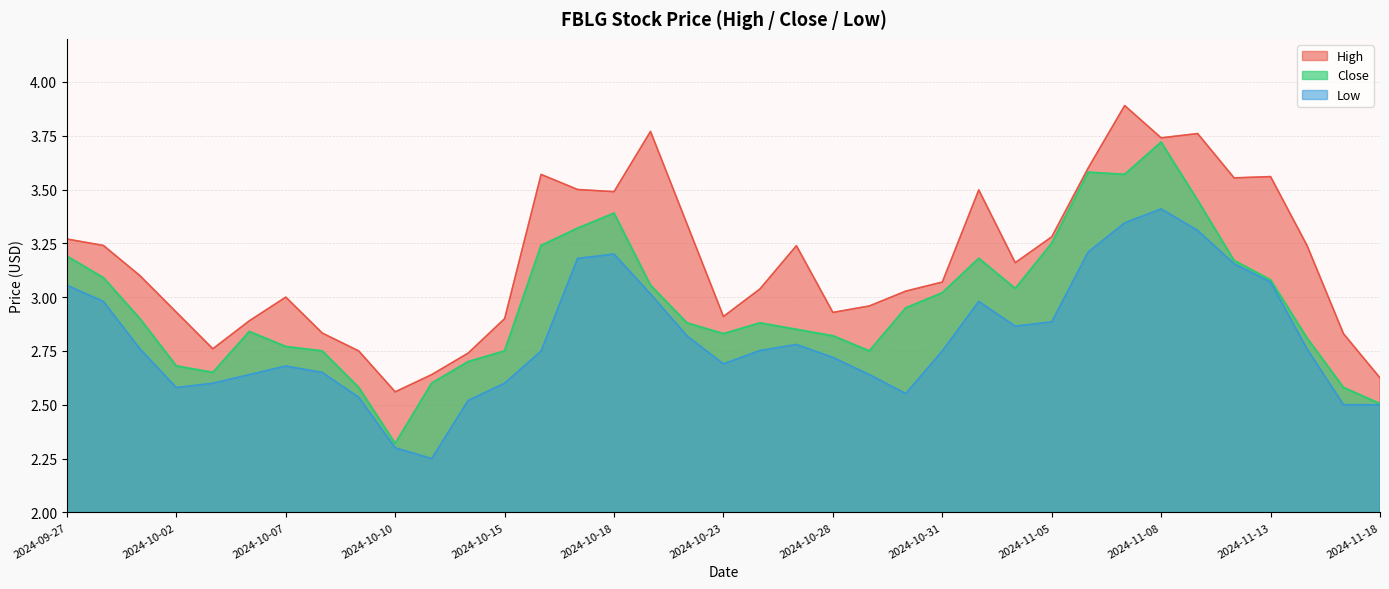

What position from the right is 2024-10-04?

32